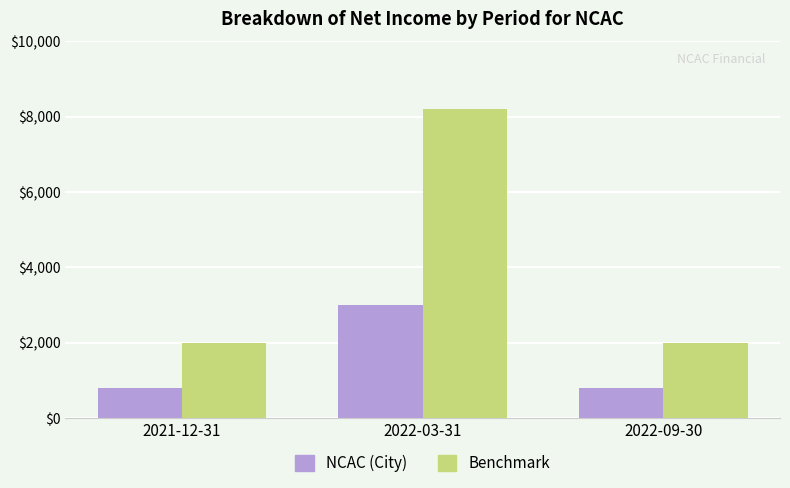

What is the value of the Benchmark bar at the 2nd from the left?

8200